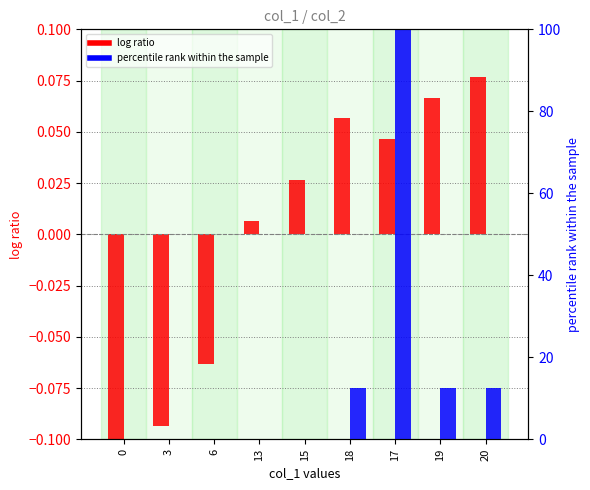

What is the label of the 5th bar from the right?

15